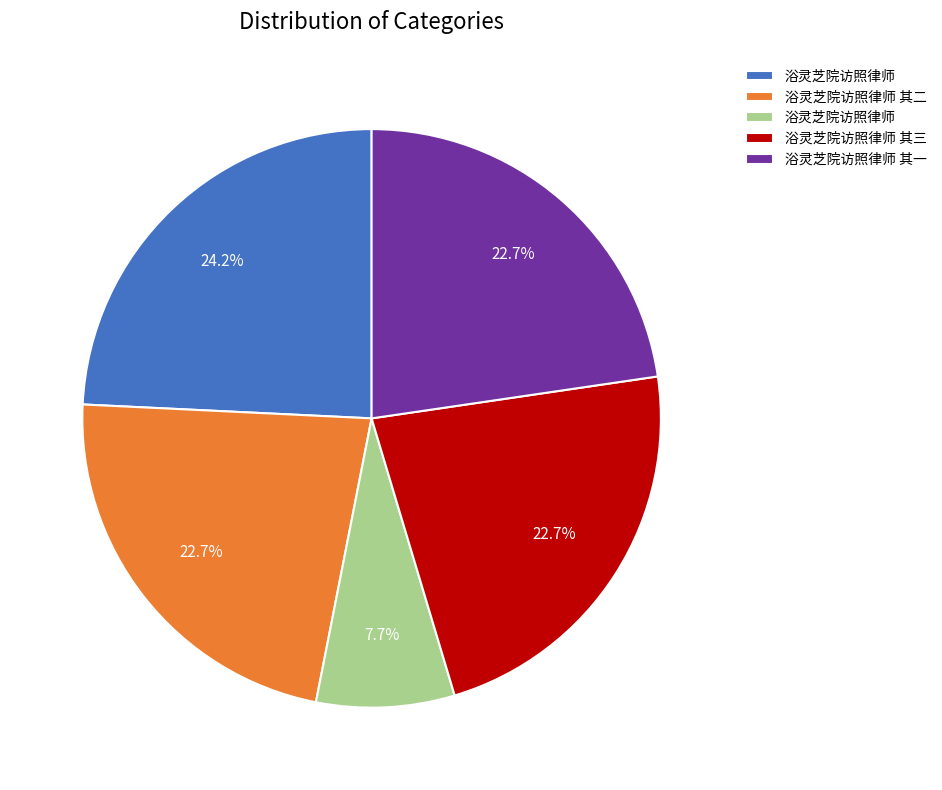

How many slices are in this pie chart?

5